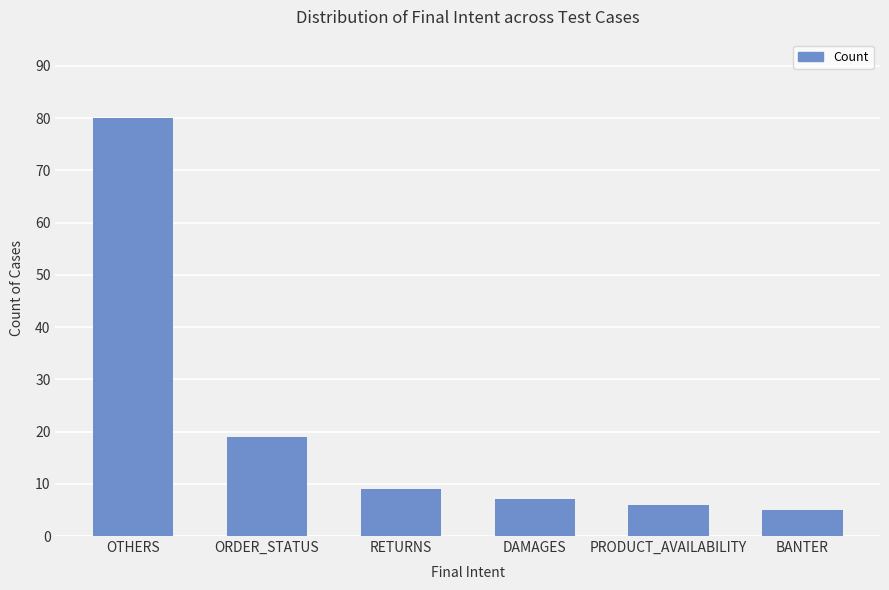

Between ORDER_STATUS and BANTER, which is larger?

ORDER_STATUS